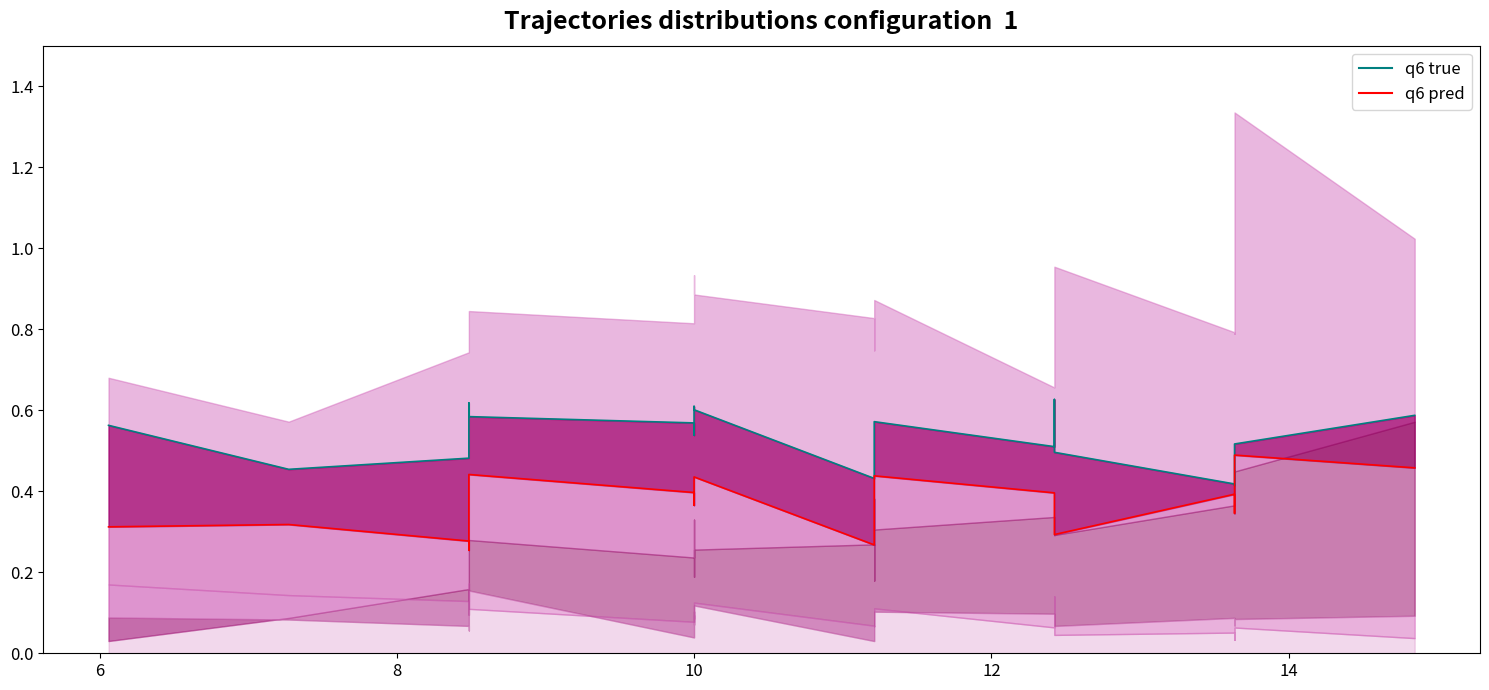

List the series in order of their overall mean, lowest first.

q6 pred, q6 true